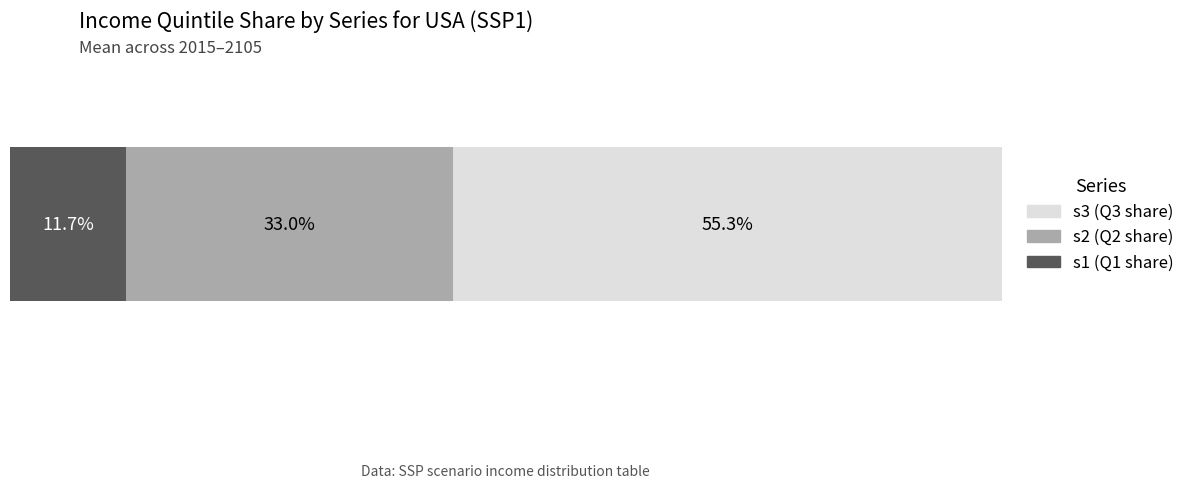

Is it true that s1 equals 1.0 at 2045?

False